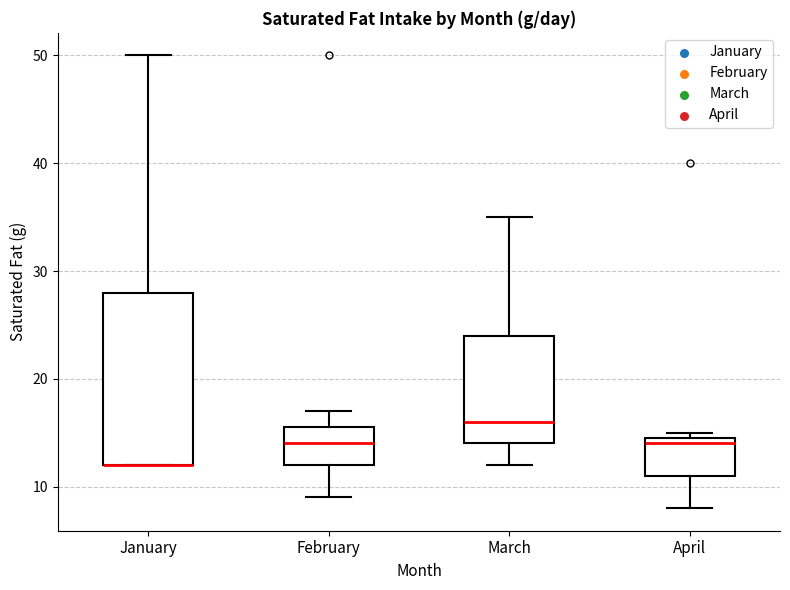

Reading left to right, transcribe this box plot: for each box, give where its median line is, the range the box spans, and where its two whiskers end, as read against the y-axis. The values are not printed on the chart, so give them approximately, as read against the axis.

January: median 12 (drawn on the box's lower edge), box 12 to 28, whiskers 12 to 50
February: median 14, box 12 to 16, whiskers 9 to 17
March: median 16, box 14 to 24, whiskers 12 to 35
April: median 14, box 11 to 15, whiskers 8 to 15 (just above the box's upper edge)